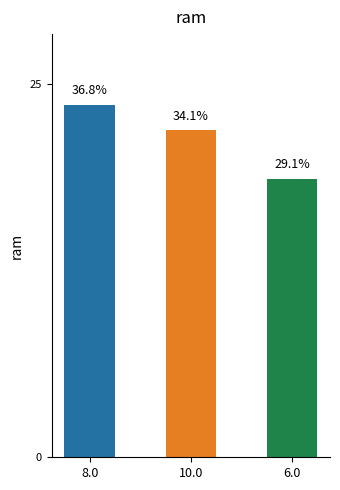

Does the chart contain any negative values?

No